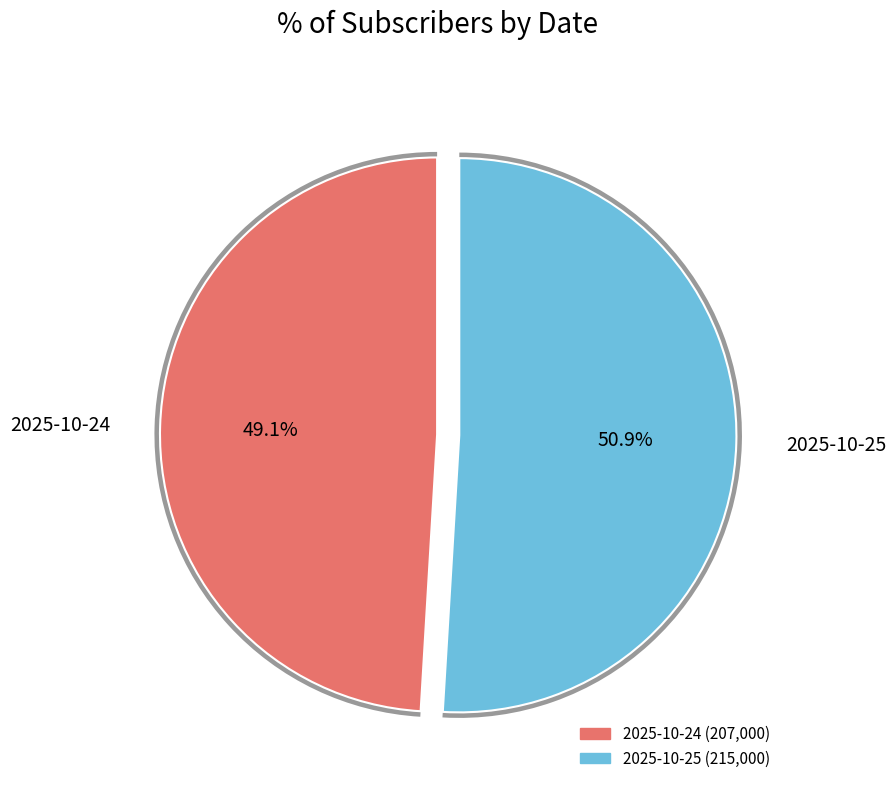

How much of the chart is everything except 2025-10-24T03:17:55.353067?

50.9%